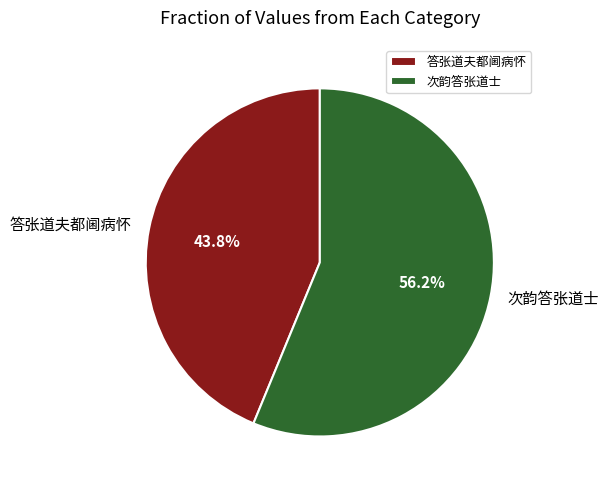

How much of the chart is everything except 答张道夫都阃病怀?

56.2%